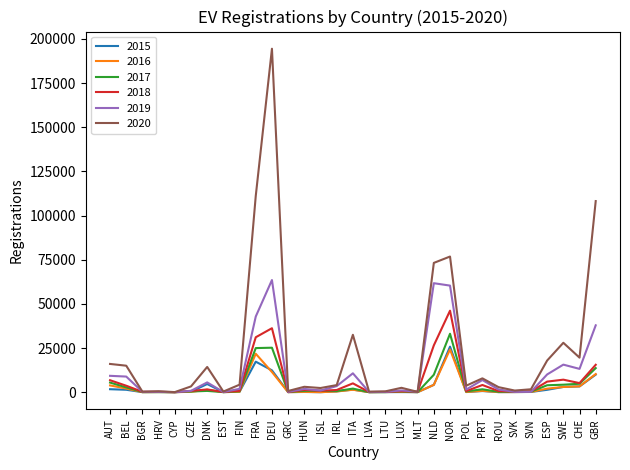

The value of 2016 at CZE is 200. True or false?

True